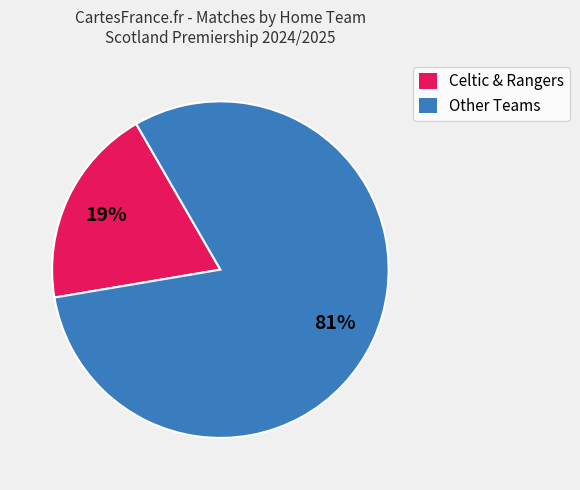

How many segments does this pie chart have?

2